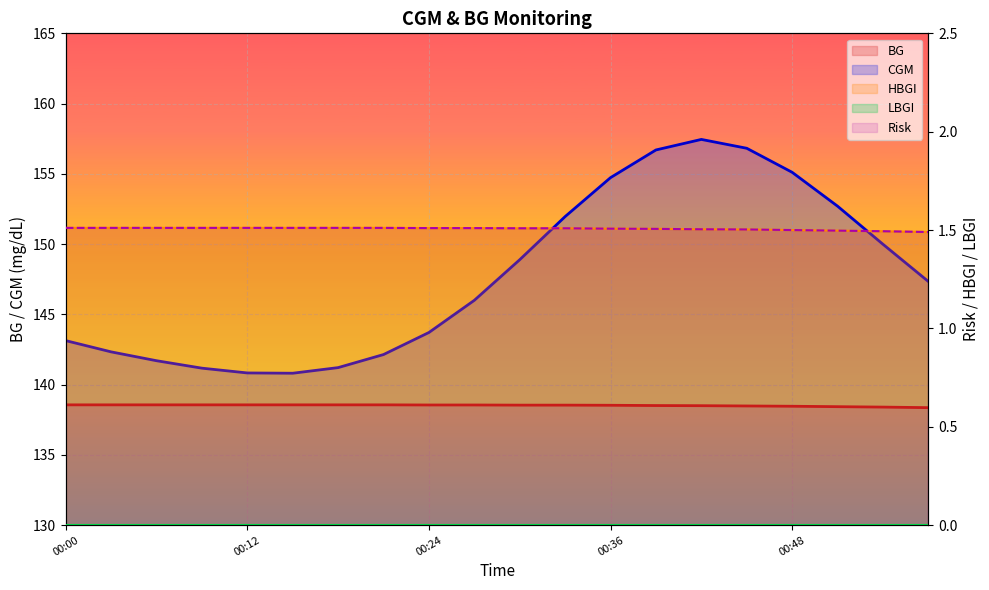

Which category has the highest value in the BG series?

00:00